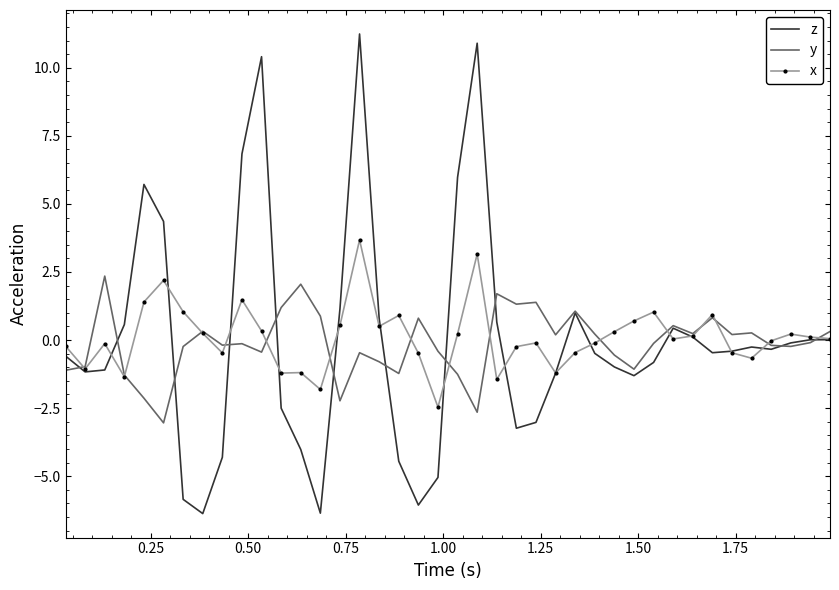

Which series has the largest range (max minus min)?

z